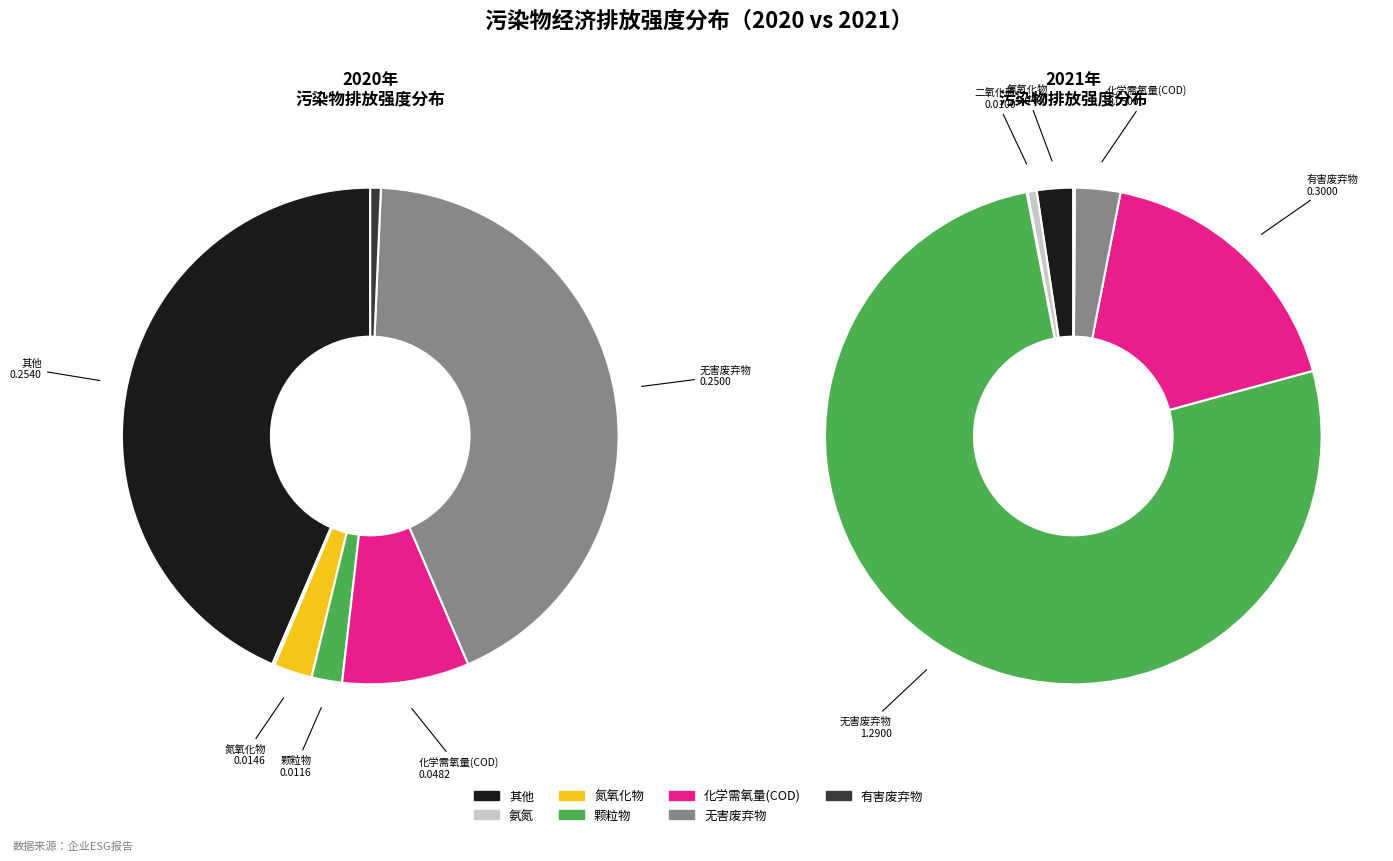

Which slice is the largest?

无害废弃物